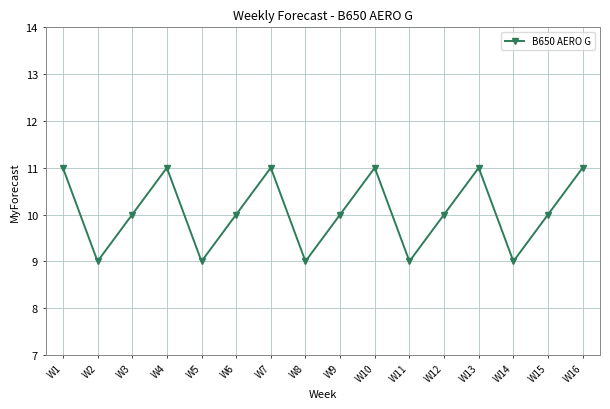

What is the average value?

10